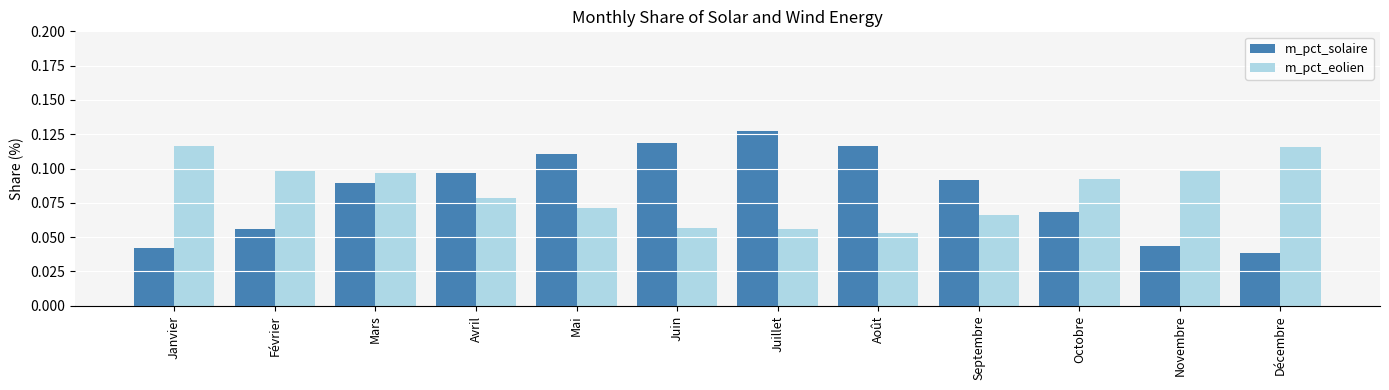

At how many categories does at least one series exceed 0?

12